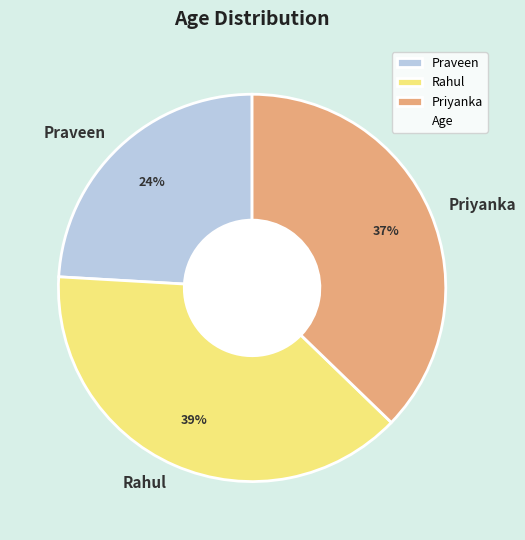

Is Priyanka the majority of the pie?

No